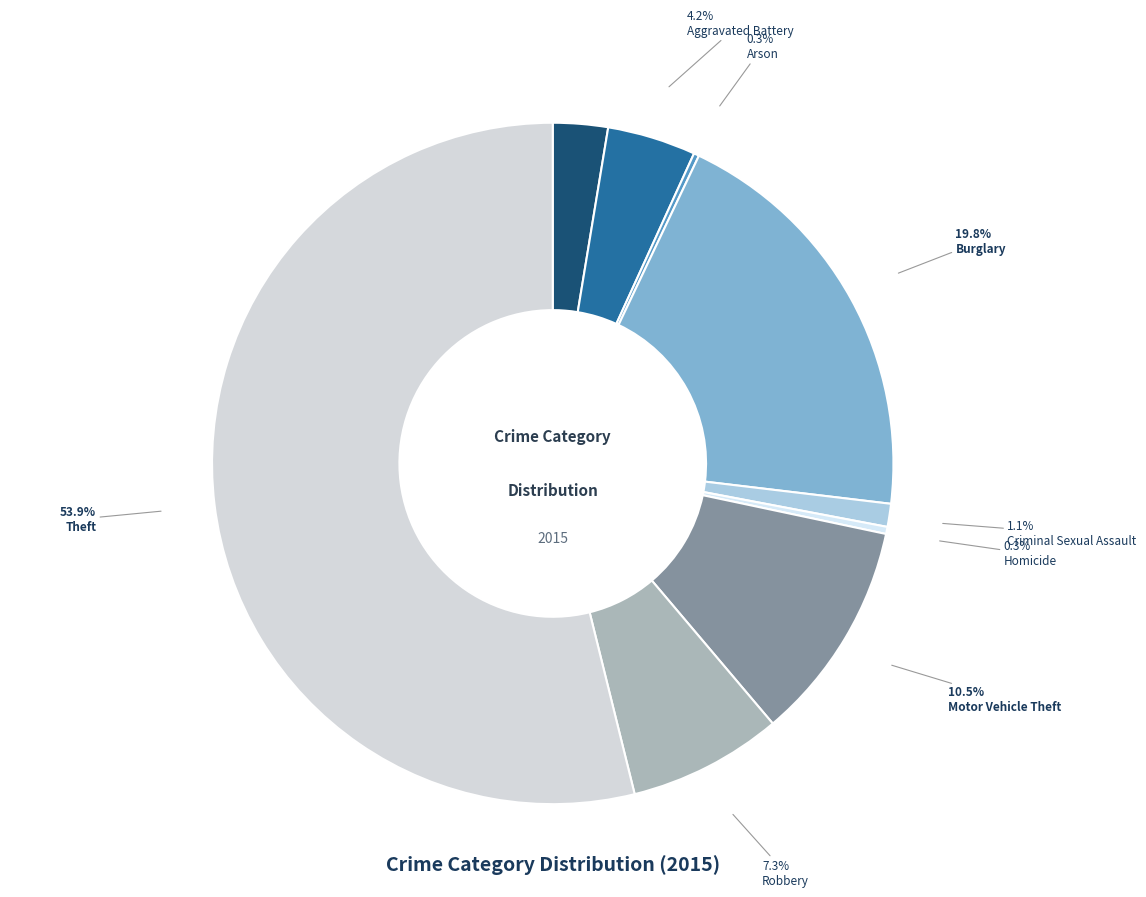

To the nearest percent, what percentage of the pie is Aggravated Battery?

4%